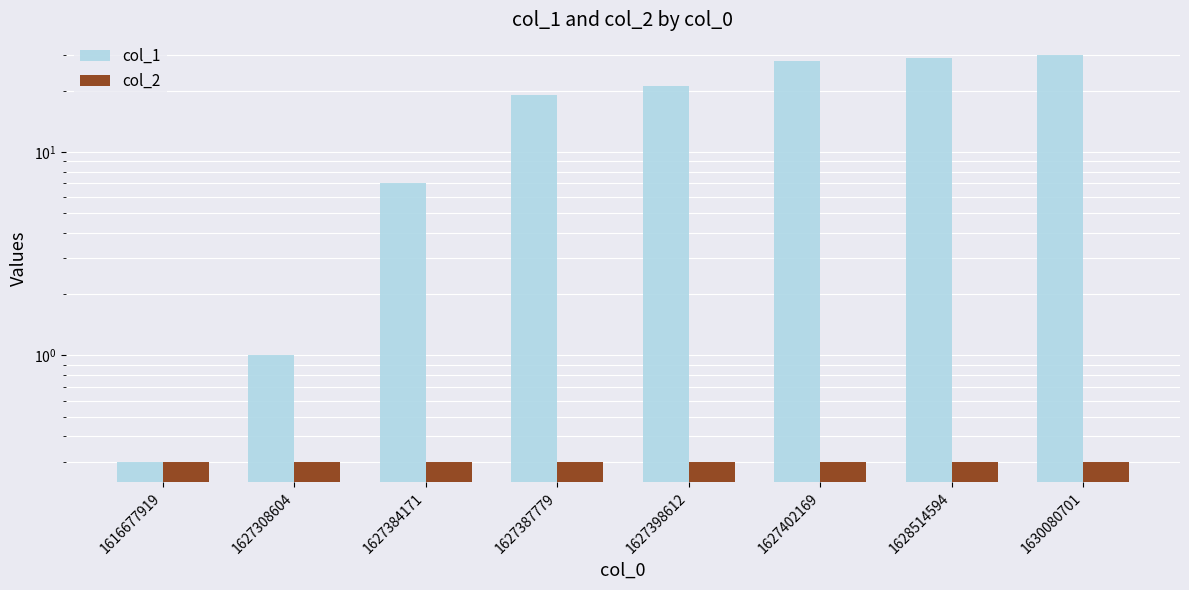

Reading left to right, extract all data points from this chart.

col_1: 1616677919=0.3	1627308604=1.0	1627384171=7.0	1627387779=19.0	1627398612=21.0	1627402169=28.0	1628514594=29.0	1630080701=30.0
col_2: 1616677919=0.3	1627308604=0.3	1627384171=0.3	1627387779=0.3	1627398612=0.3	1627402169=0.3	1628514594=0.3	1630080701=0.3